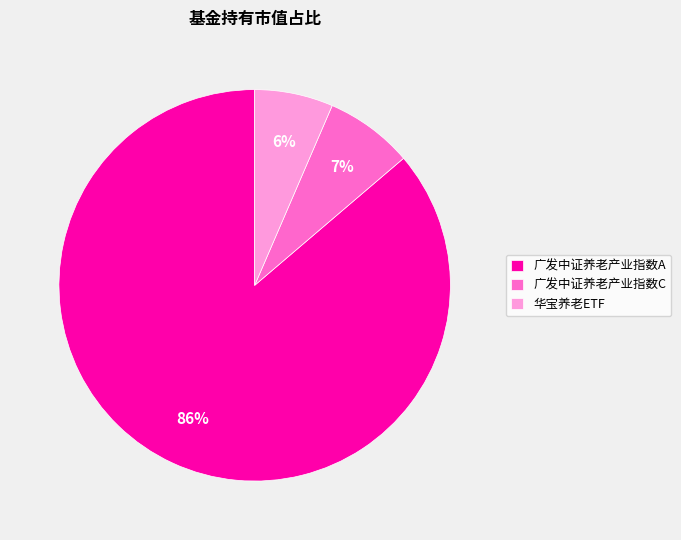

To the nearest percent, what portion does 华宝养老ETF represent?

6%